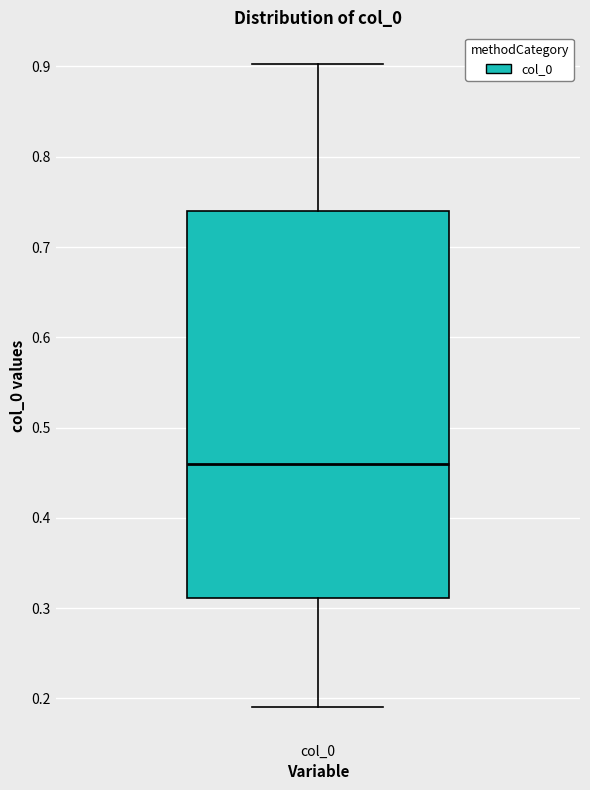

Transcribe this box plot: give where the median line is, the range the box spans, and where the two whiskers end, as read against the y-axis. The values are not printed on the chart, so give them approximately, as read against the axis.

median 0.46, box 0.31 to 0.74, whiskers 0.19 to 0.90